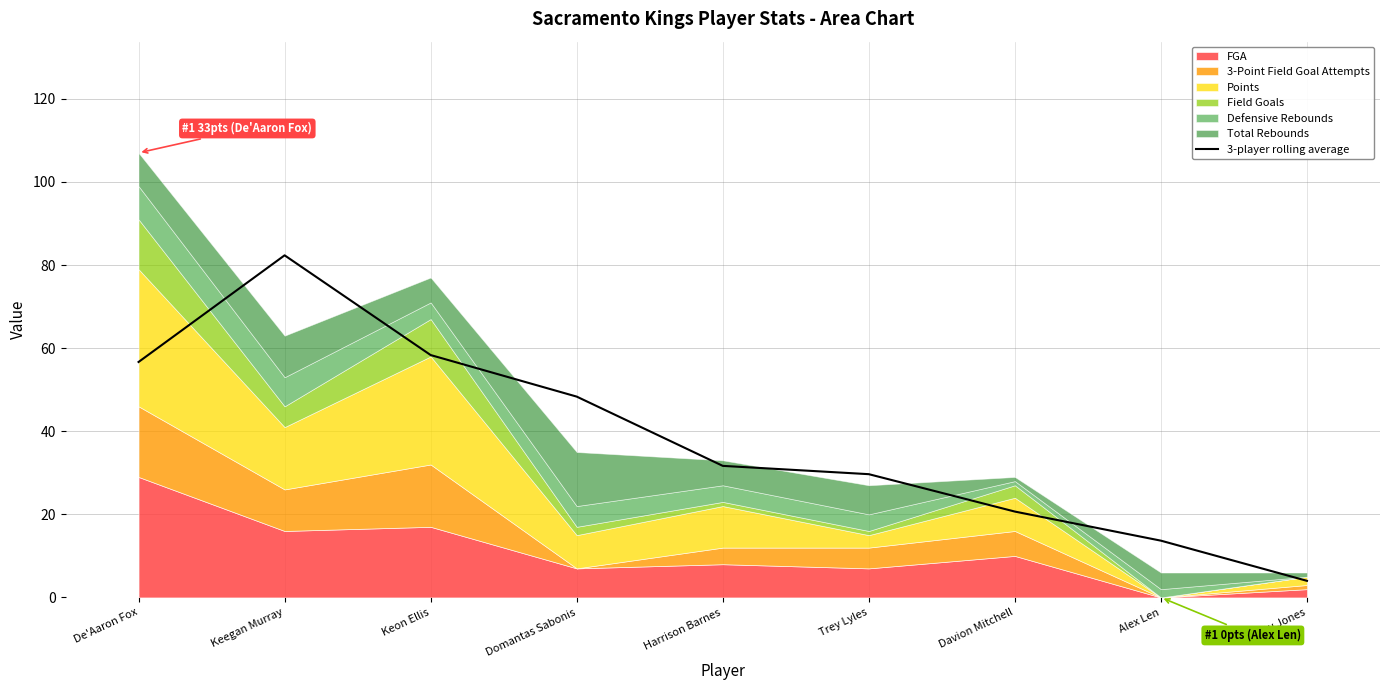

Rank the categories by value from highest to lowest.

Keegan Murray, Keon Ellis, De'Aaron Fox, Domantas Sabonis, Harrison Barnes, Trey Lyles, Davion Mitchell, Alex Len, Colby Jones